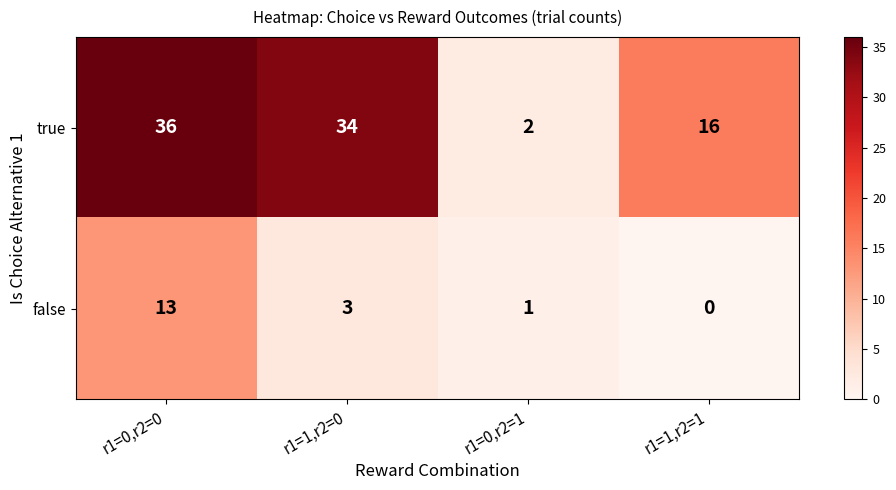

Rank the series by their maximum value, from highest to lowest.

true, false